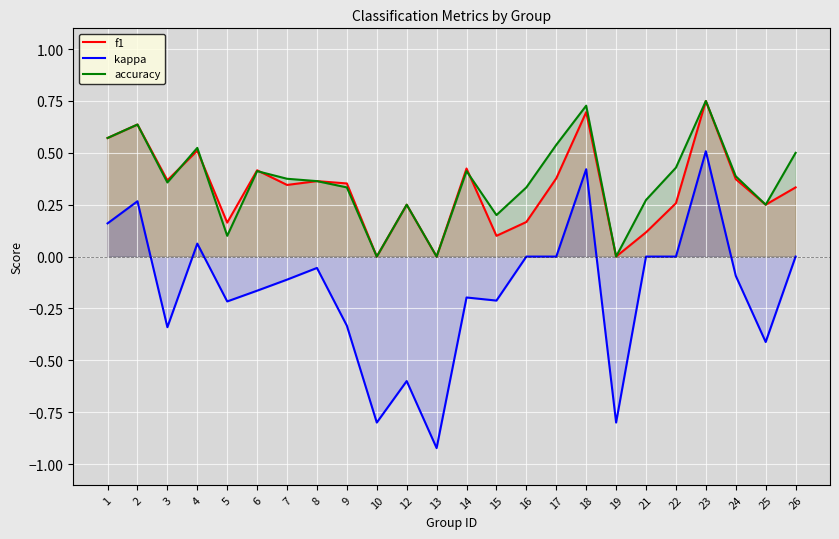

True or false: f1 and kappa cross at least once.

False